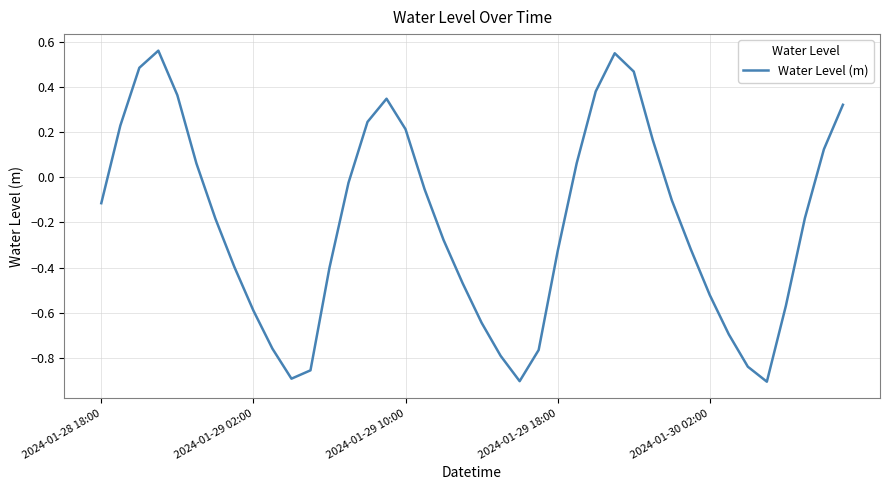

The chart shows a value of 0.2 at 2024-01-29 10:00. True or false?

True